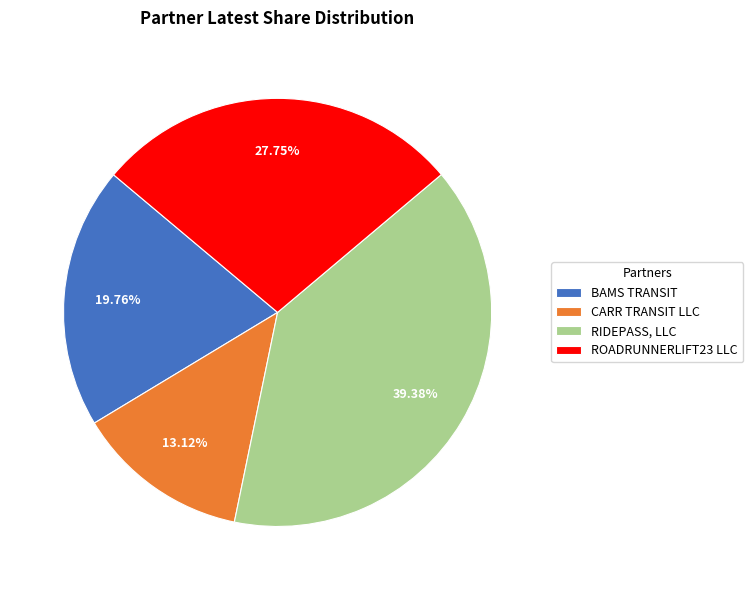

Between RIDEPASS, LLC and CARR TRANSIT LLC, which is larger?

RIDEPASS, LLC